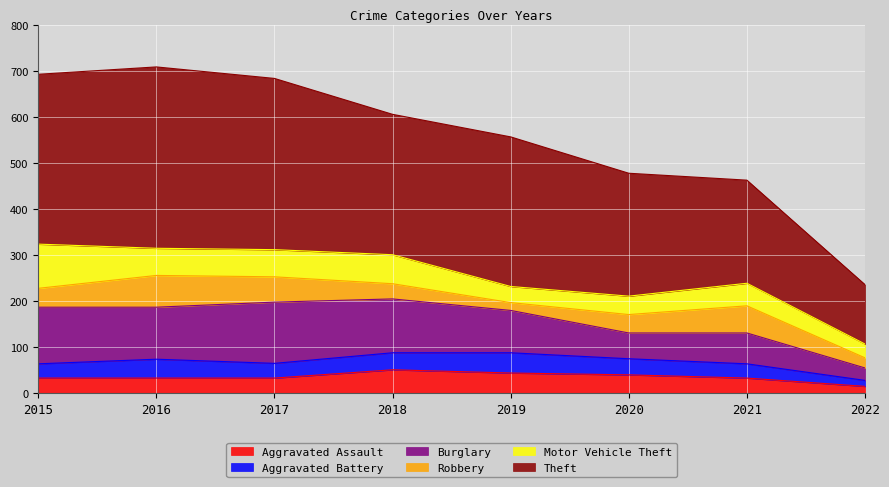

At which label is Robbery closest to 43?

2015